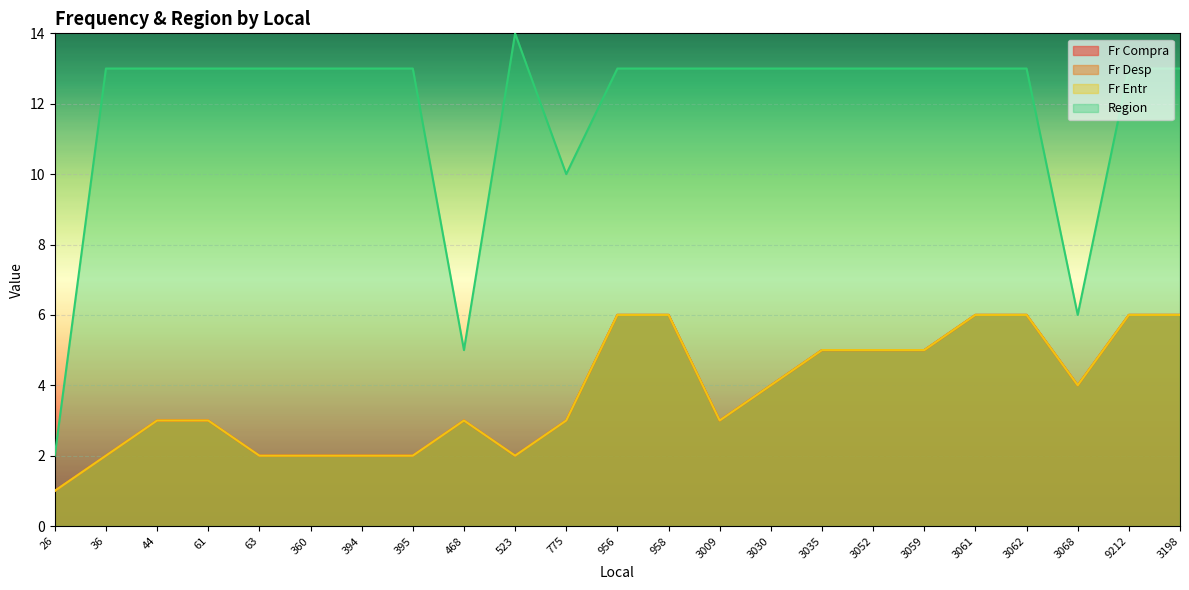

How many interior local valleys does the Fr Entr series have?

3